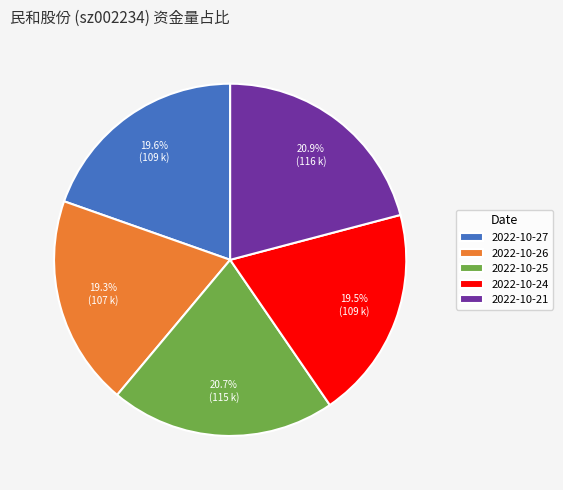

Does 2022-10-24 account for over 50% of the chart?

No